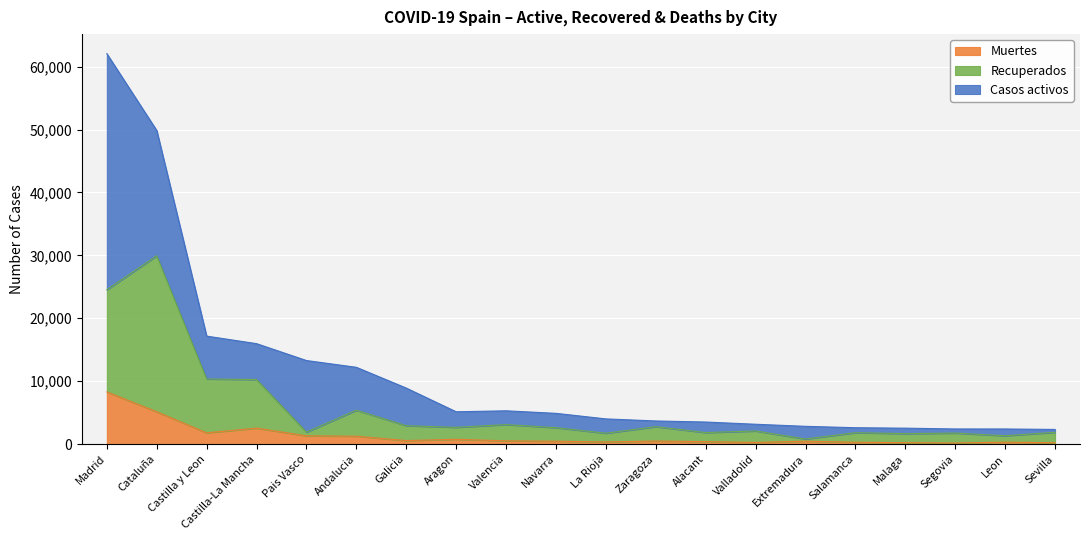

Does the chart display data point markers on the line(s)?

No